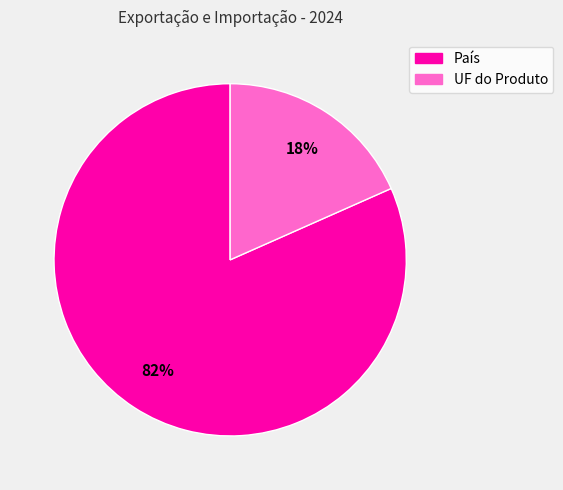

Which has a higher value, País or UF do Produto?

País